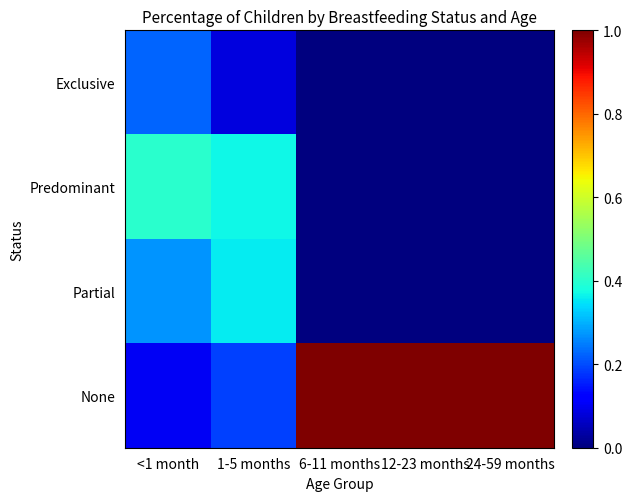

List the series in order of their peak value, highest first.

None, Predominant, Partial, Exclusive